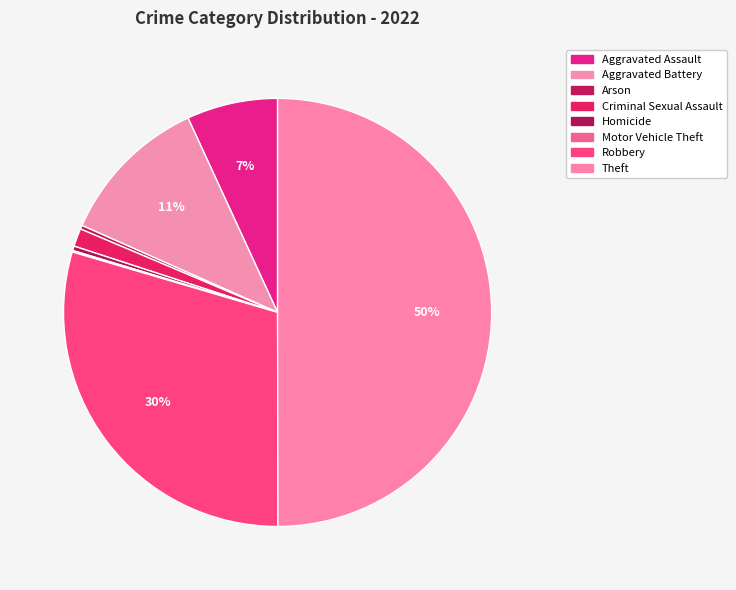

Is it true that Motor Vehicle Theft is 0% of the pie?

True